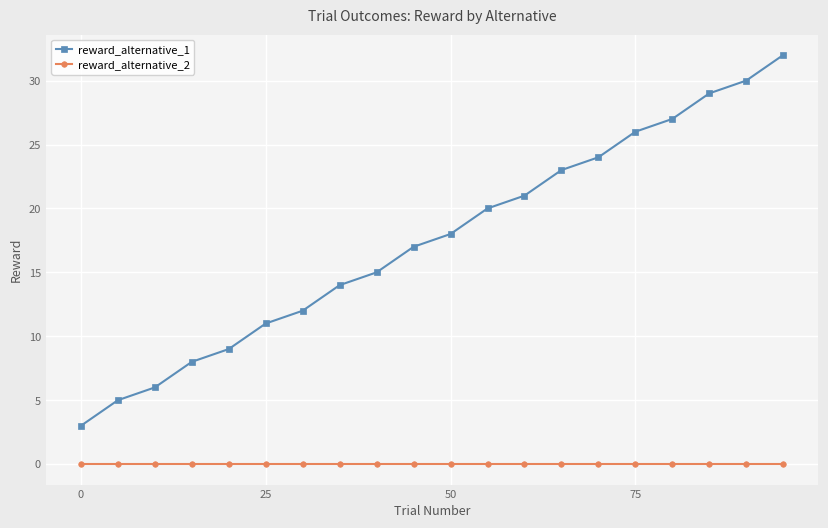

True or false: reward_alternative_1 and reward_alternative_2 cross at least once.

False